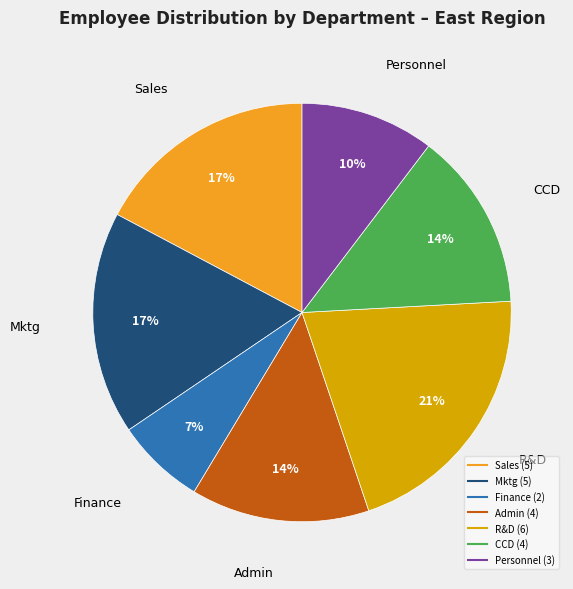

Is the sum of Admin and CCD greater than half?

No